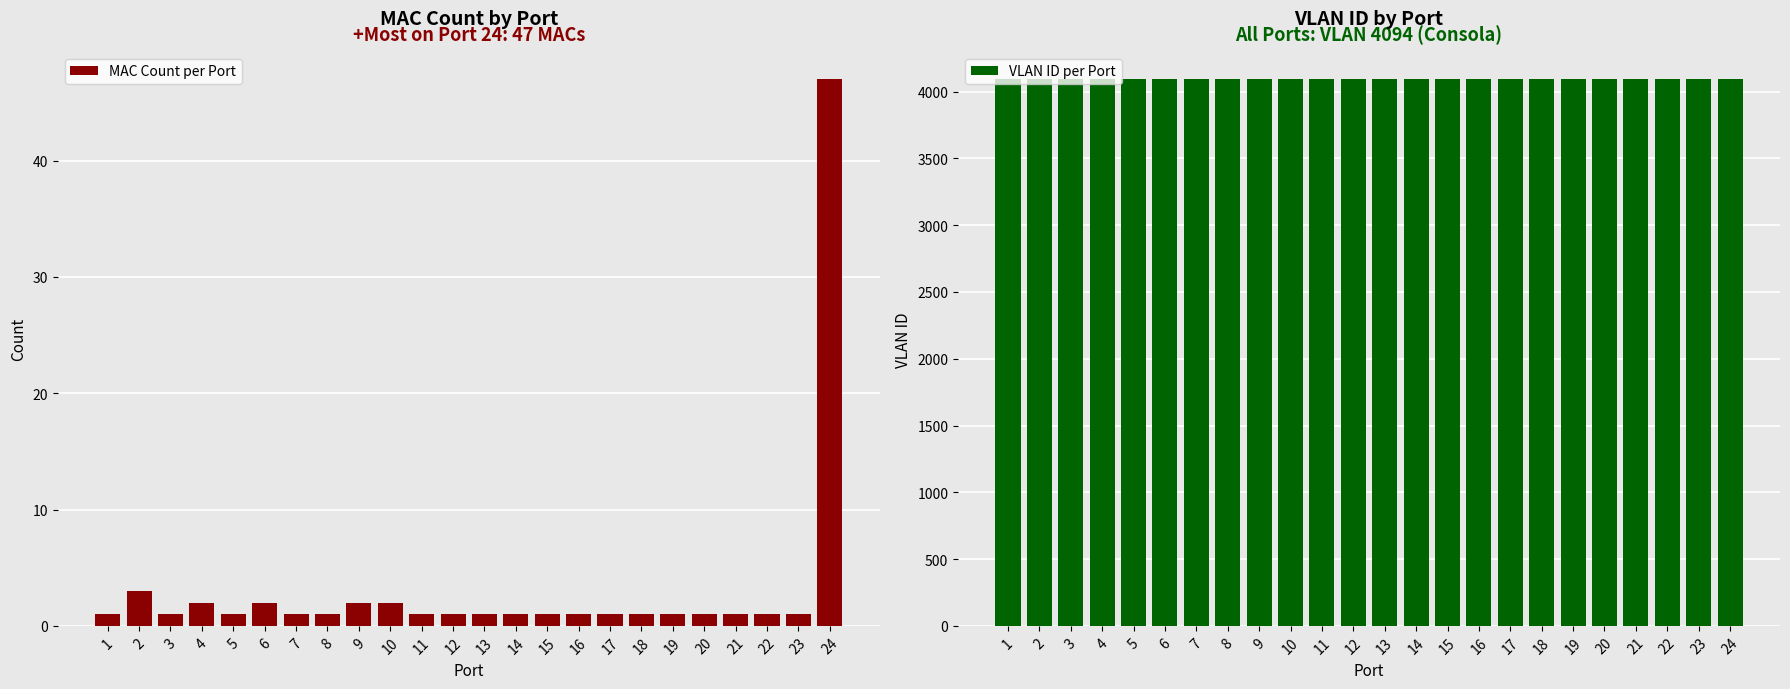

Which series changed the most between 3 and 14?

MAC Count per Port